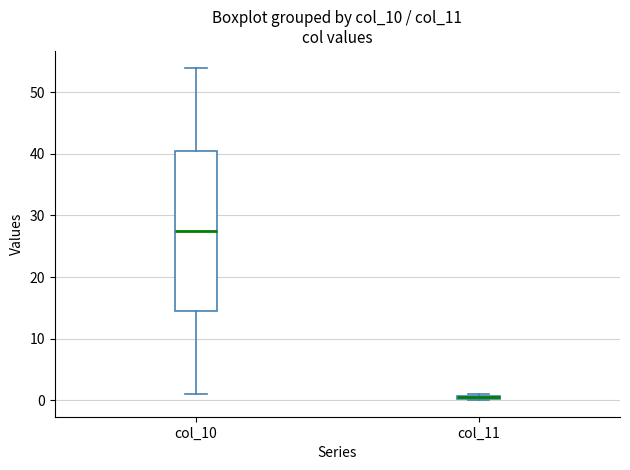

Comparing the boxes themselves (not the whiskers), which one is the tallest?

col_10